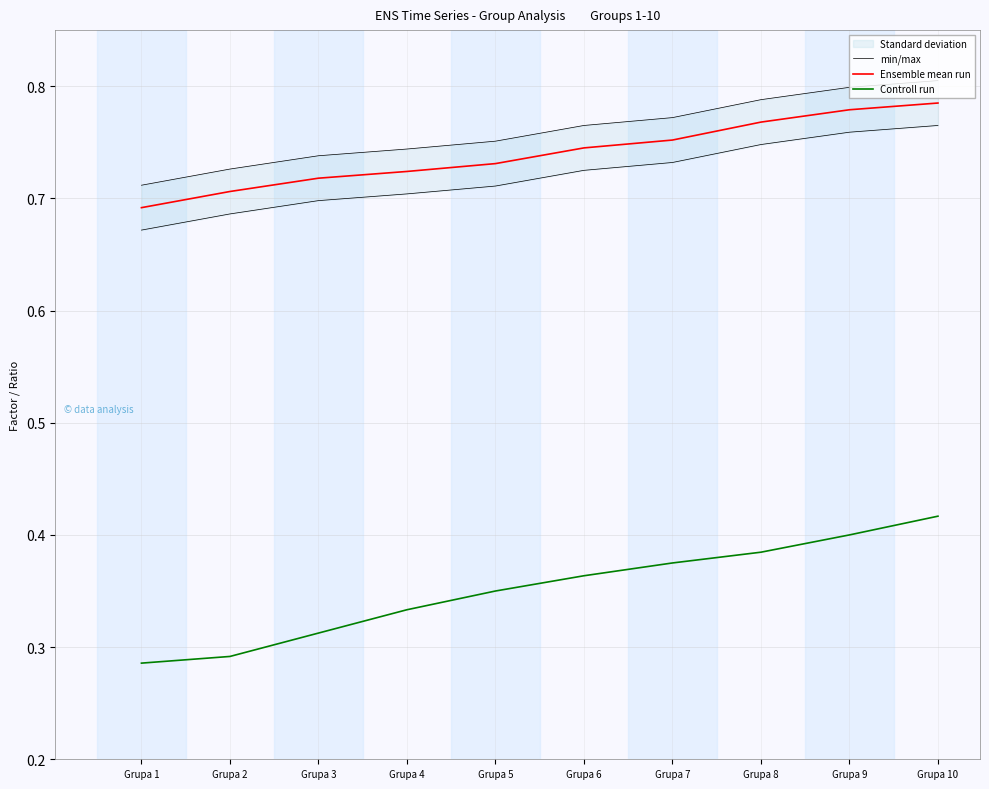

Reading left to right, transcribe all the data shown in this chart.

min/max: Grupa 1=0.7	Grupa 2=0.7	Grupa 3=0.7	Grupa 4=0.7	Grupa 5=0.8	Grupa 6=0.8	Grupa 7=0.8	Grupa 8=0.8	Grupa 9=0.8	Grupa 10=0.8
Ensemble mean run: Grupa 1=0.7	Grupa 2=0.7	Grupa 3=0.7	Grupa 4=0.7	Grupa 5=0.7	Grupa 6=0.7	Grupa 7=0.8	Grupa 8=0.8	Grupa 9=0.8	Grupa 10=0.8
Controll run: Grupa 1=0.3	Grupa 2=0.3	Grupa 3=0.3	Grupa 4=0.3	Grupa 5=0.3	Grupa 6=0.4	Grupa 7=0.4	Grupa 8=0.4	Grupa 9=0.4	Grupa 10=0.4